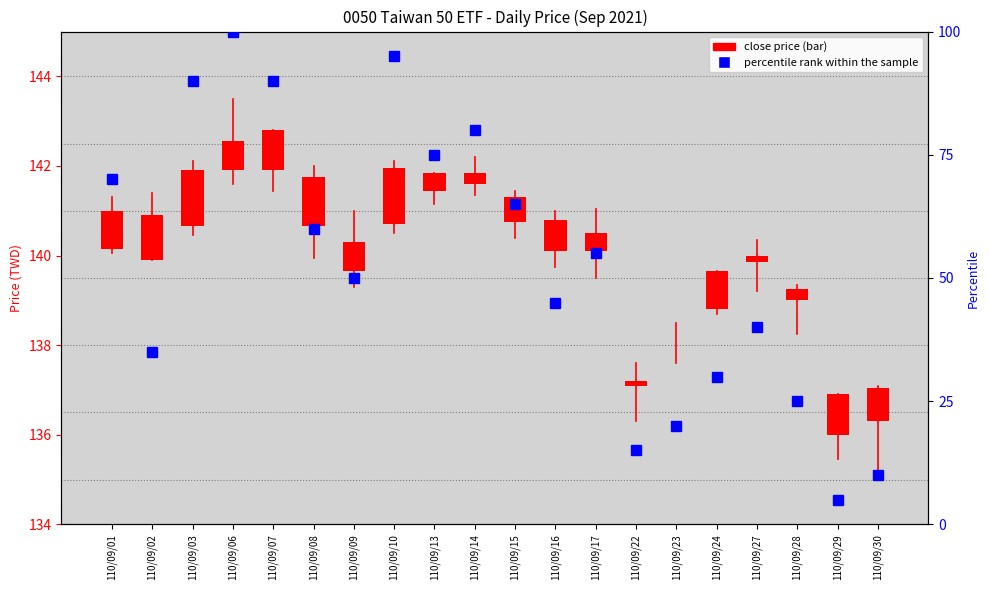

The value of percentile rank within the sample at 110/09/16 is 28.0. True or false?

False